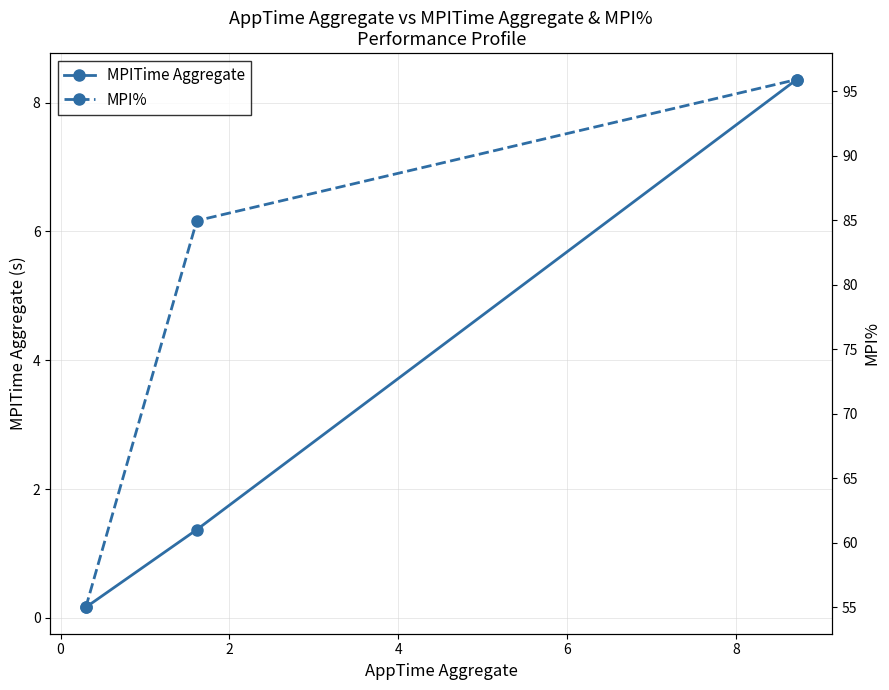

What is the highest value of the MPITime Aggregate series?

8.4